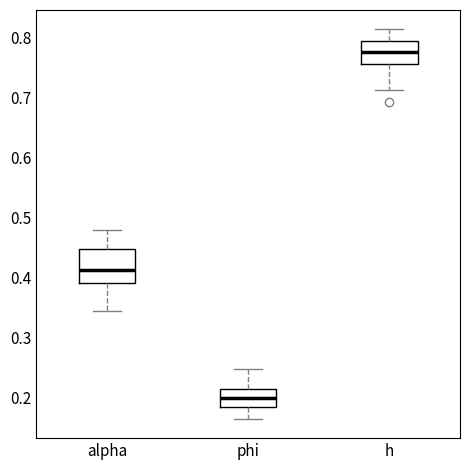

Where does the lower whisker of the box for phi end on the y-axis? The values are not printed on the chart, so give them approximately, as read against the axis.

0.16